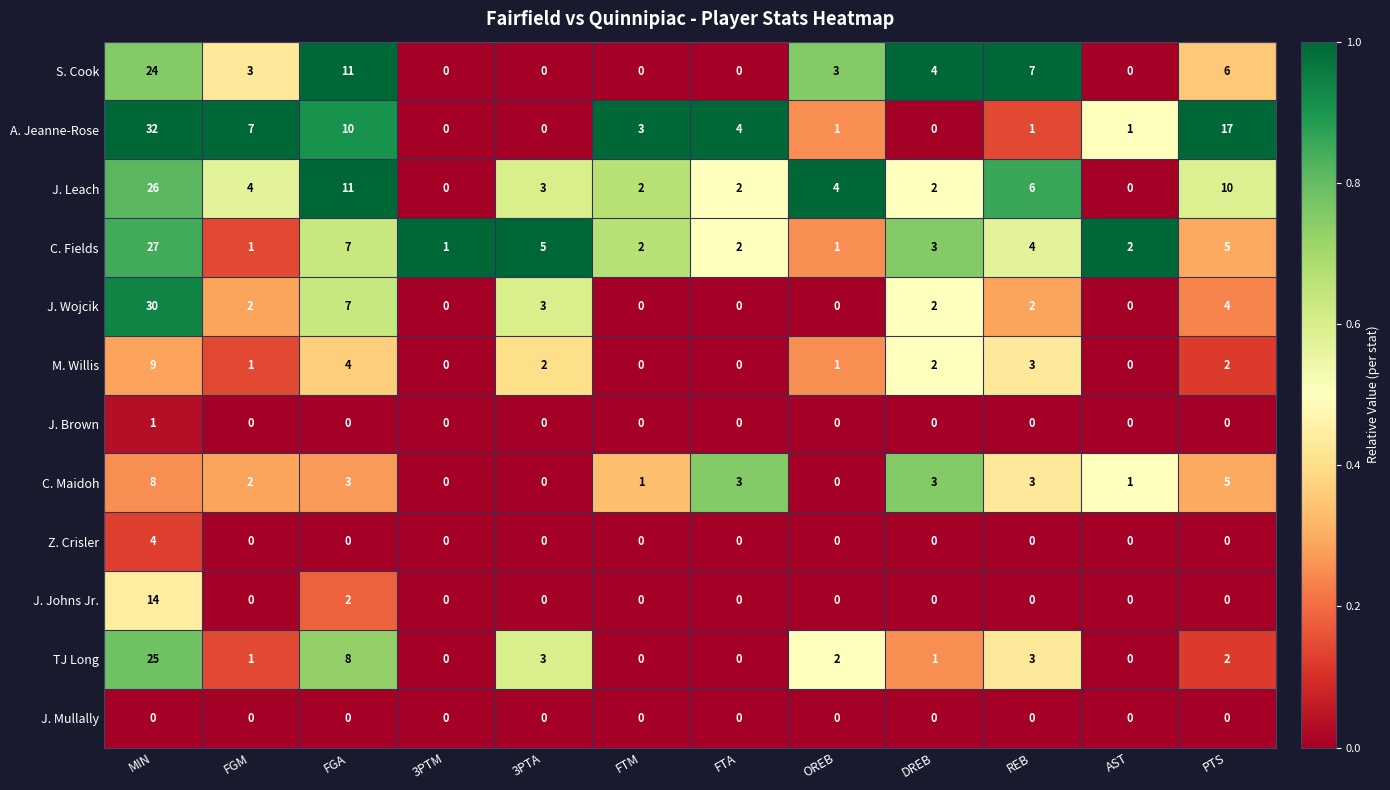

At which category is the sum across all series the highest?

MIN